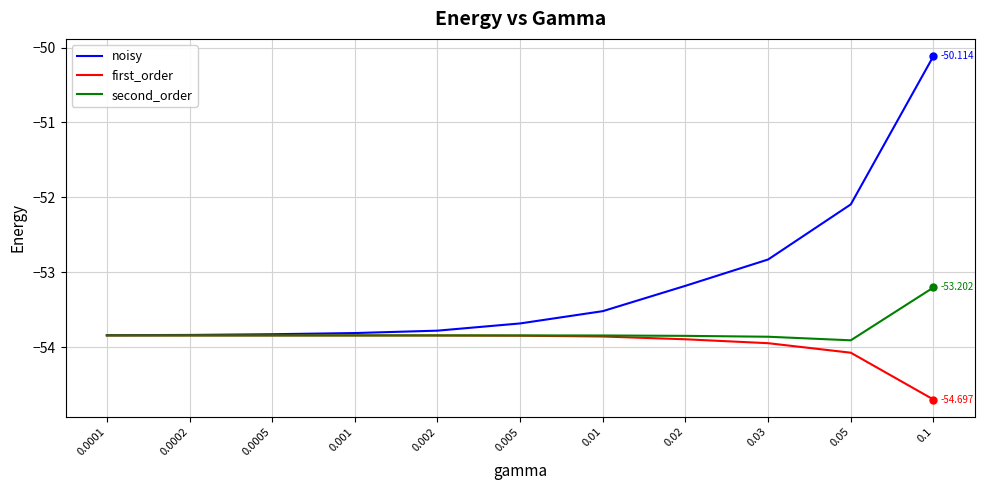

List the series in order of their overall mean, highest first.

noisy, second_order, first_order